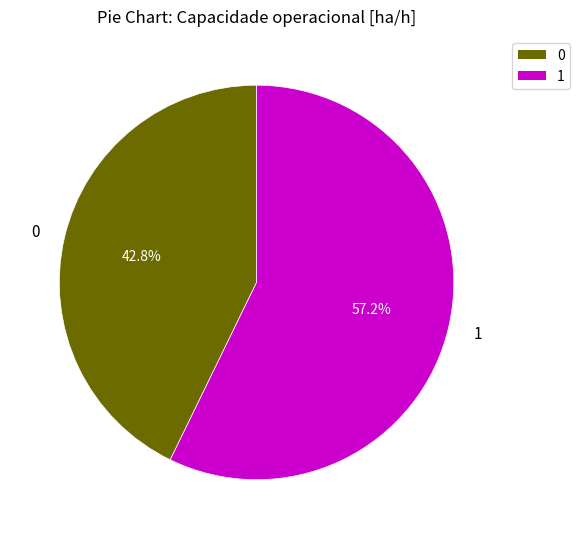

Is 0 the majority of the pie?

No